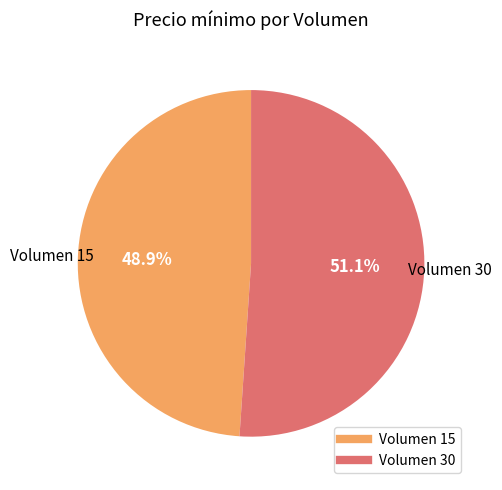

How many slices are in this pie chart?

2